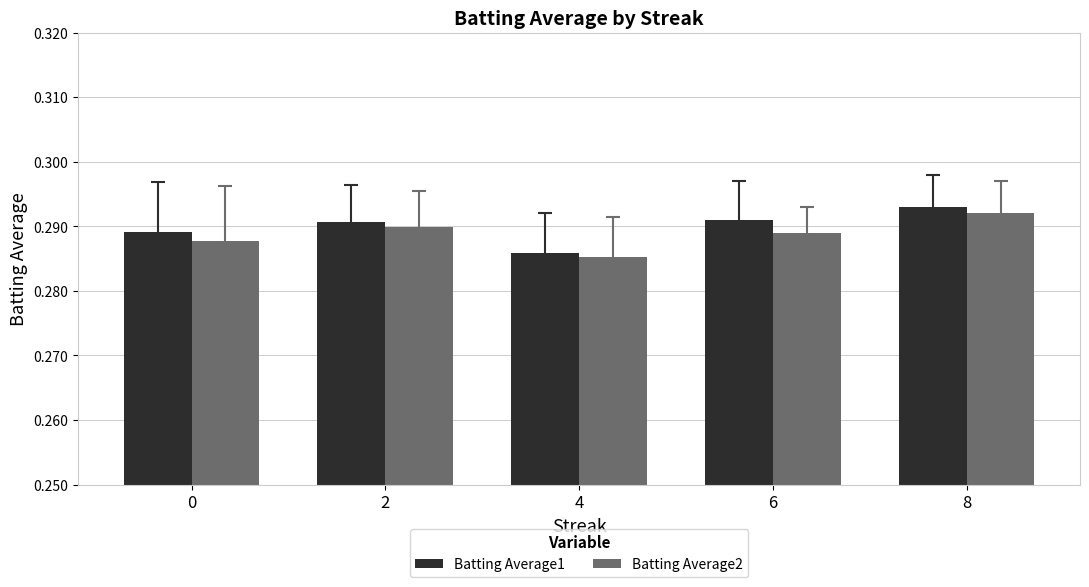

Where is Batting Average2 nearest to the value 0?

4